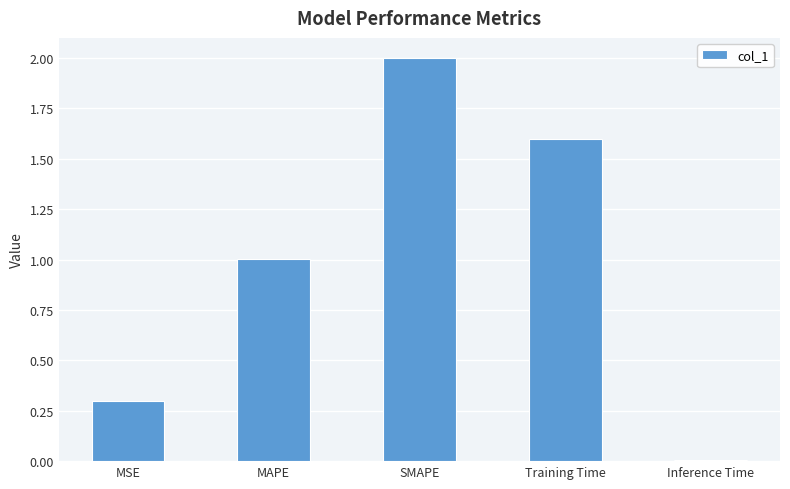

List the labels in order of value, smallest first.

Inference Time, MSE, MAPE, Training Time, SMAPE